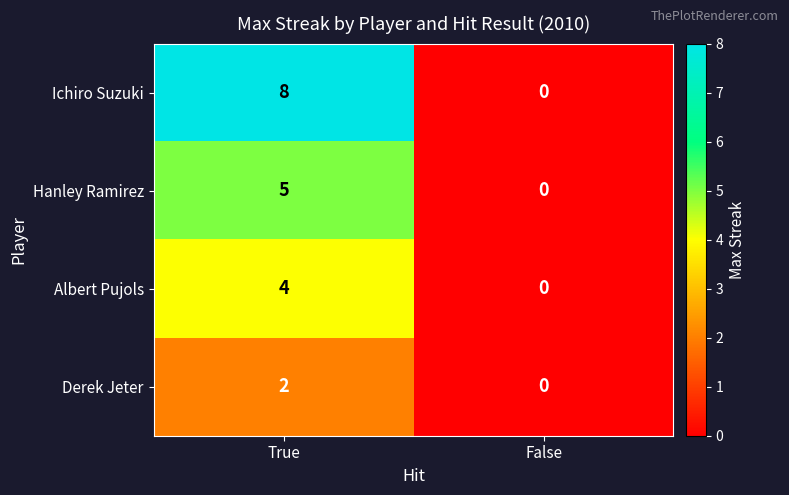

At how many categories does at least one series exceed 6?

1